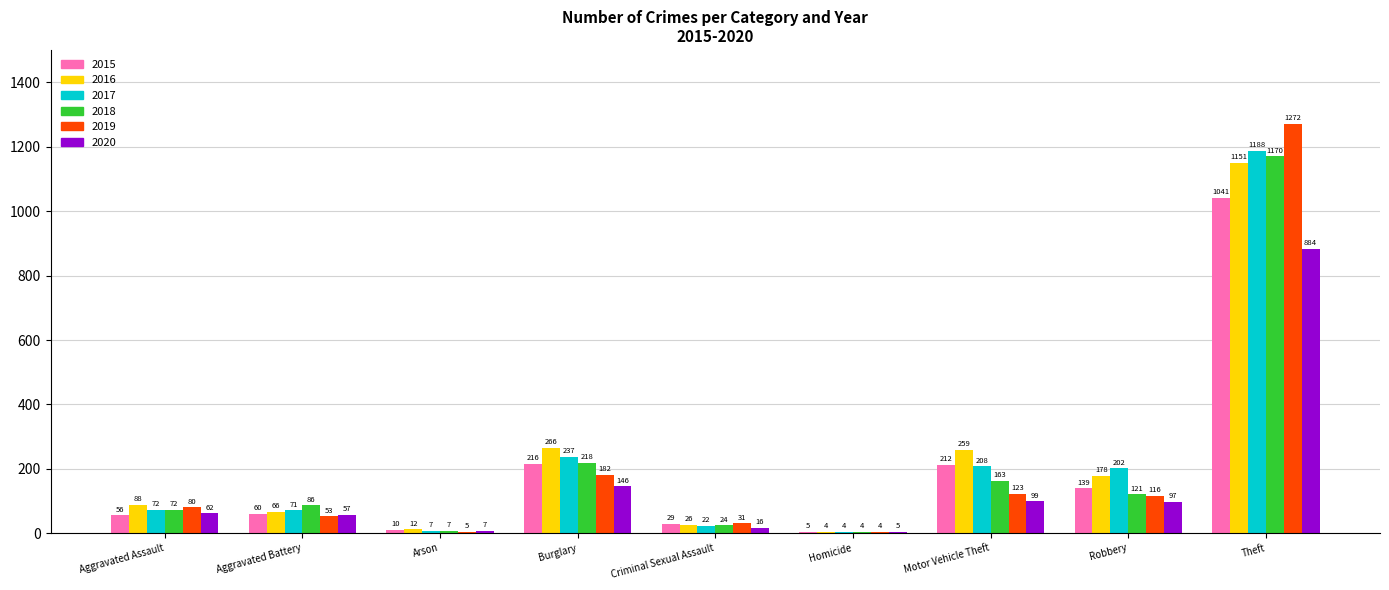

How many distinct data groups are displayed?

6